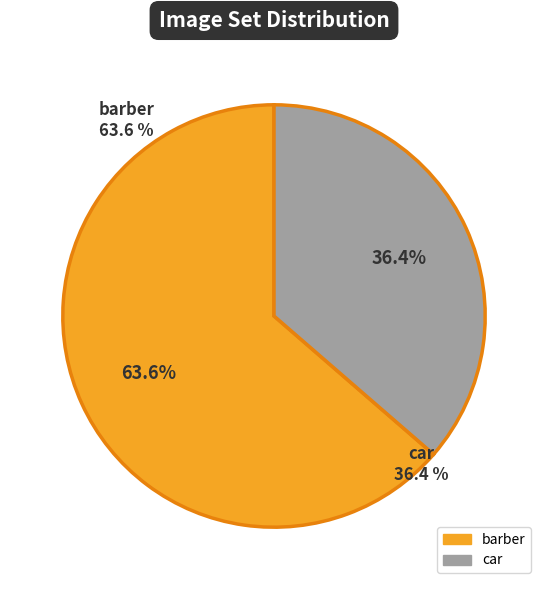

Is it true that car is 36% of the pie?

True